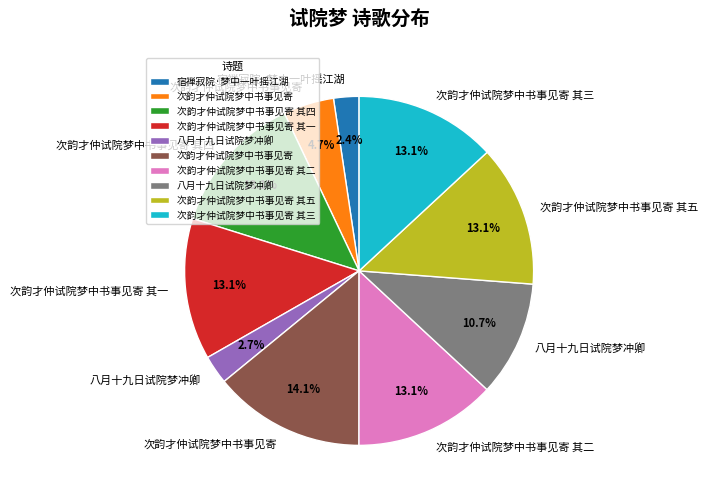

How many slices are in this pie chart?

10